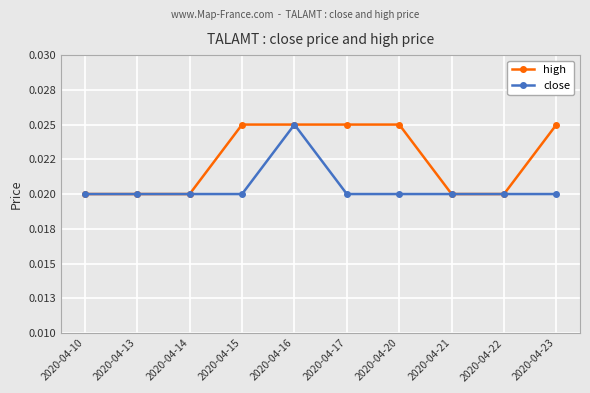

At which label does close reach its peak?

2020-04-16